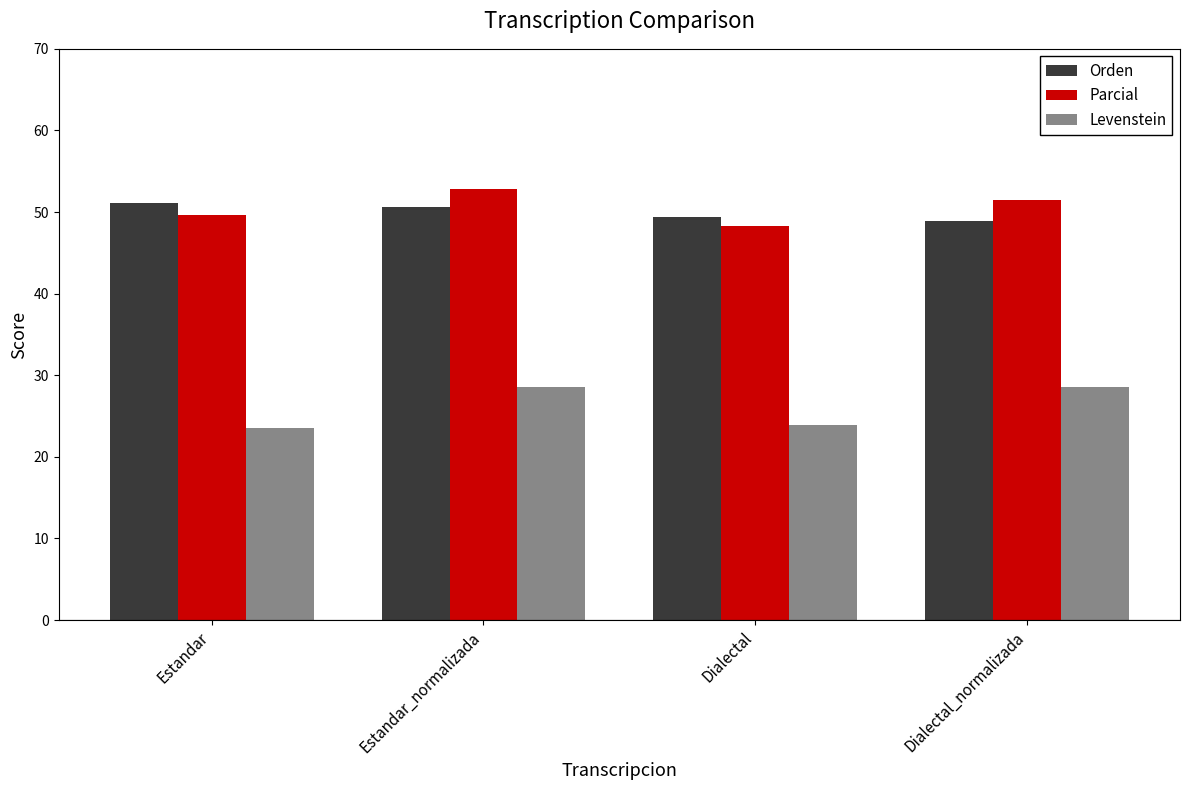

The Parcial series shows 51.4 at Dialectal_normalizada. True or false?

True